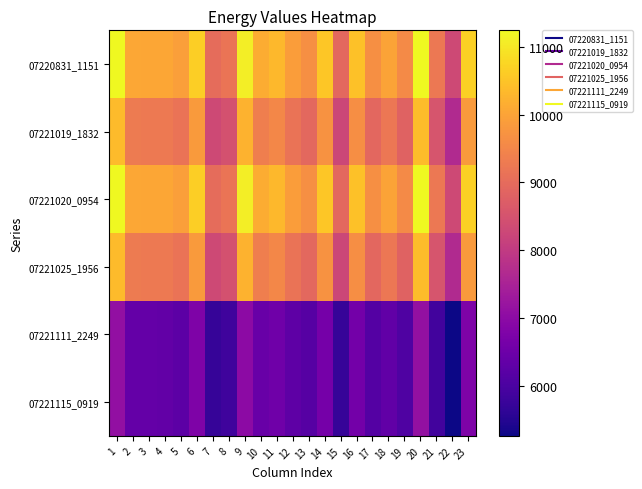

Which series has the widest spread of values?

07220831_1151